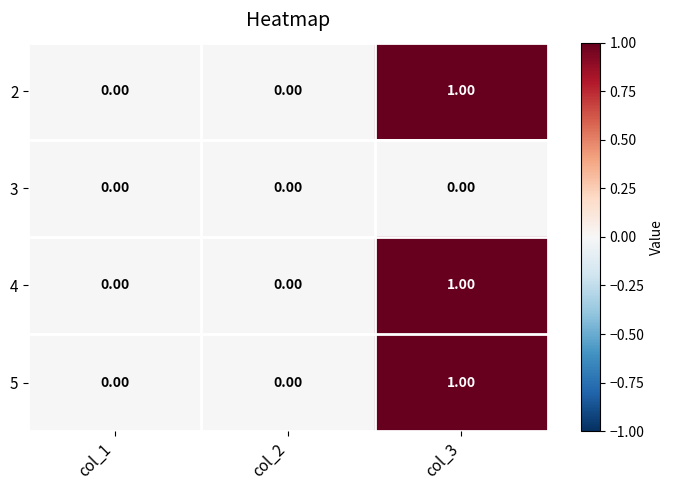

Is the value of 5 at col_3 greater than the value of 4 at col_2?

Yes